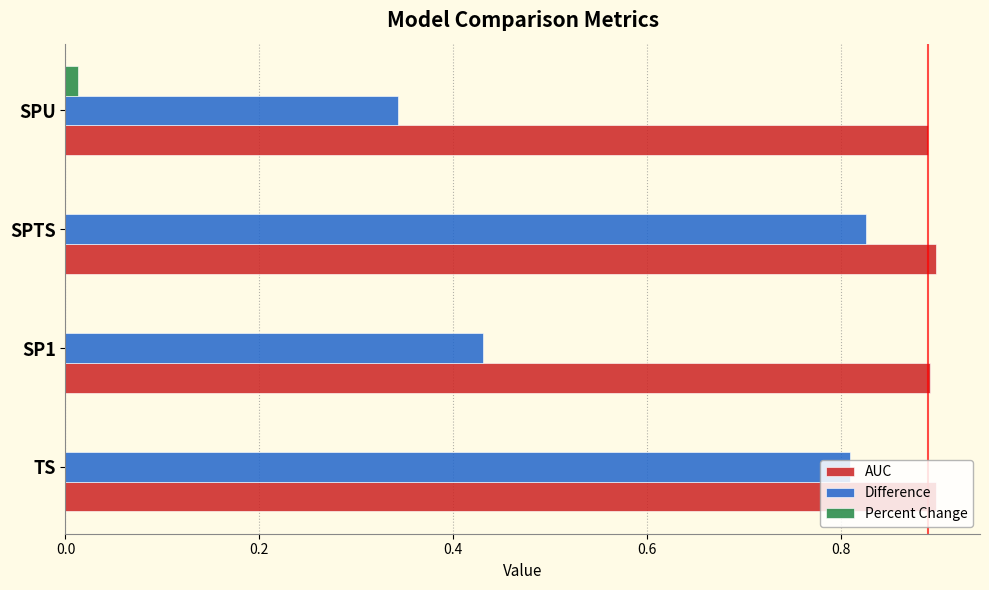

What is the total value across all series at SP1?

1.3